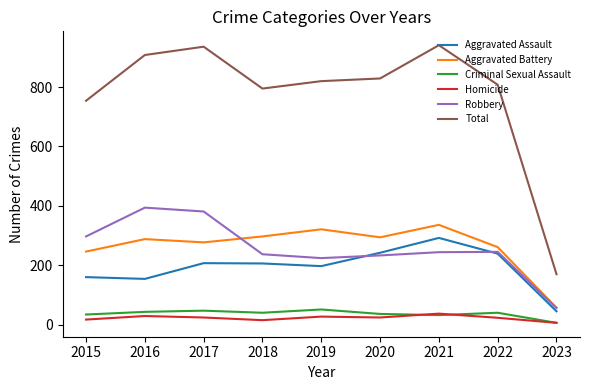

Which series has the largest range (max minus min)?

Total